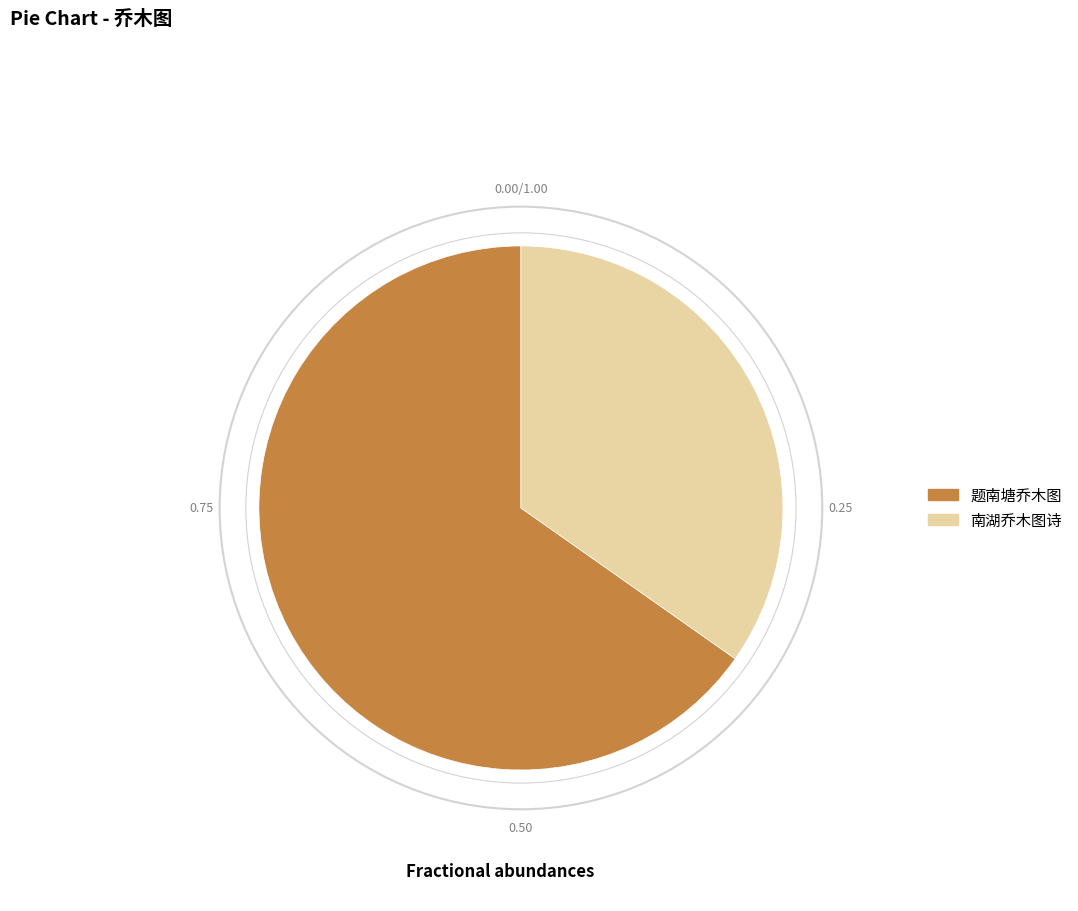

Rank the categories by value from highest to lowest.

题南塘乔木图, 南湖乔木图诗